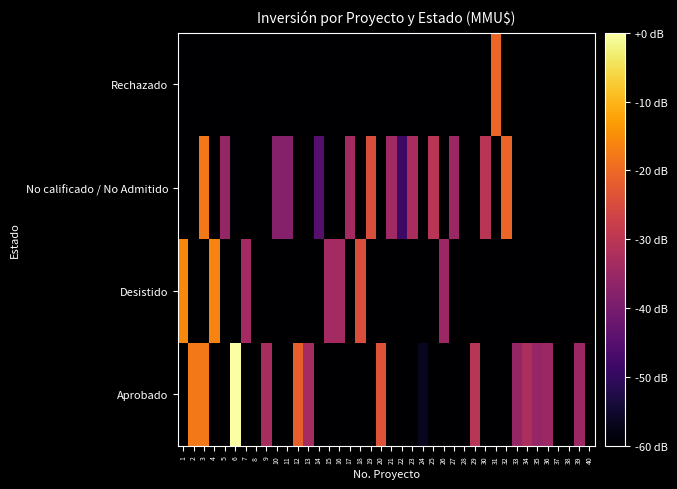

Reading right to left, what are all the values shown in this chart?

Aprobado: 40=0.0	39=2.3	38=0.0	37=0.0	36=2.3	35=2.2	34=2.5	33=2.2	32=0.0	31=0.0	30=0.0	29=2.7	28=0.0	27=0.0	26=0.0	25=0.0	24=0.3	23=0.0	22=0.0	21=0.0	20=3.3	19=0.0	18=0.0	17=0.0	16=0.0	15=0.0	14=0.0	13=2.4	12=3.5	11=0.0	10=0.0	9=2.5	8=0.0	7=0.0	6=5.5	5=0.0	4=0.0	3=3.9	2=3.9	1=0.0
Desistido: 40=0.0	39=0.0	38=0.0	37=0.0	36=0.0	35=0.0	34=0.0	33=0.0	32=0.0	31=0.0	30=0.0	29=0.0	28=0.0	27=0.0	26=2.3	25=0.0	24=0.0	23=0.0	22=0.0	21=0.0	20=0.0	19=0.0	18=3.2	17=0.0	16=2.4	15=2.4	14=0.0	13=0.0	12=0.0	11=0.0	10=0.0	9=0.0	8=0.0	7=2.4	6=0.0	5=0.0	4=4.0	3=0.0	2=0.0	1=4.0
No calificado / No Admitido: 40=0.0	39=0.0	38=0.0	37=0.0	36=0.0	35=0.0	34=0.0	33=0.0	32=3.6	31=0.0	30=2.7	29=0.0	28=0.0	27=2.3	26=0.0	25=2.7	24=0.0	23=2.5	22=1.0	21=2.4	20=0.0	19=3.2	18=0.0	17=2.4	16=0.0	15=0.0	14=1.4	13=0.0	12=0.0	11=2.0	10=2.0	9=0.0	8=0.0	7=0.0	6=0.0	5=2.2	4=0.0	3=3.9	2=0.0	1=0.0
Rechazado: 40=0.0	39=0.0	38=0.0	37=0.0	36=0.0	35=0.0	34=0.0	33=0.0	32=0.0	31=3.6	30=0.0	29=0.0	28=0.0	27=0.0	26=0.0	25=0.0	24=0.0	23=0.0	22=0.0	21=0.0	20=0.0	19=0.0	18=0.0	17=0.0	16=0.0	15=0.0	14=0.0	13=0.0	12=0.0	11=0.0	10=0.0	9=0.0	8=0.0	7=0.0	6=0.0	5=0.0	4=0.0	3=0.0	2=0.0	1=0.0